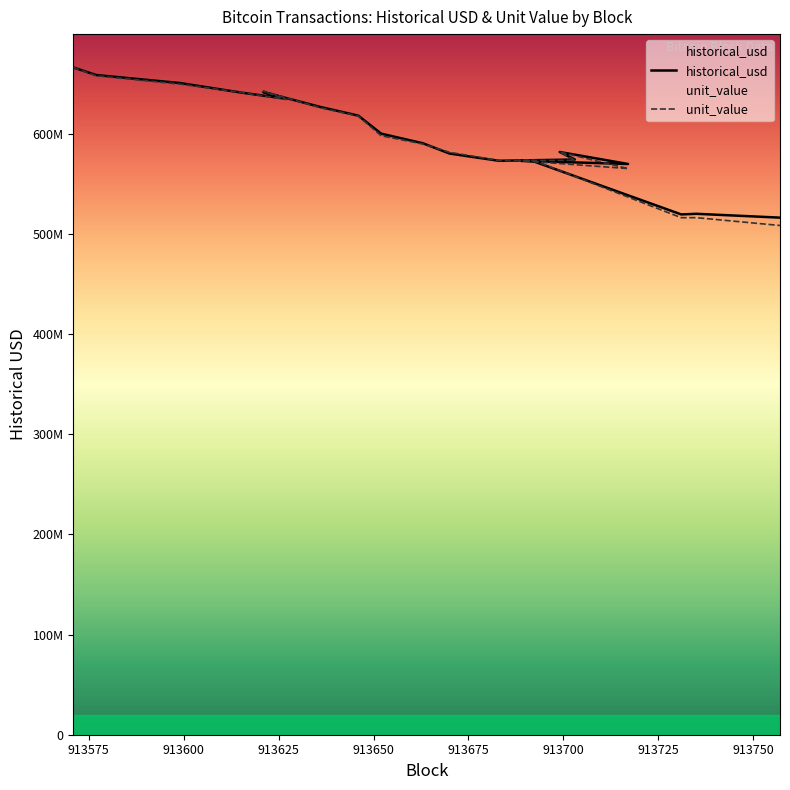

Reading right to left, what are all the values shown in this chart?

historical_usd: 516054017.0	519884692.1	519265581.0	572424180.9	572876036.6	569601157.7	581585087.4	574059798.3	572808907.7	580046756.6	590280064.1	599888218.7	617852152.6	626525558.1	641407375.8	634683456.3	640970207.8	650419593.3	658386260.1	665923675.9
unit_value: 508222332.6	516015631.6	516000431.6	573327286.1	573077212.3	565028928.0	581553679.5	573285764.2	573010059.8	581265825.8	589537152.9	597795072.3	617413116.2	625731404.1	642332452.1	634004351.4	641114476.8	649326637.8	657652227.0	665923675.9